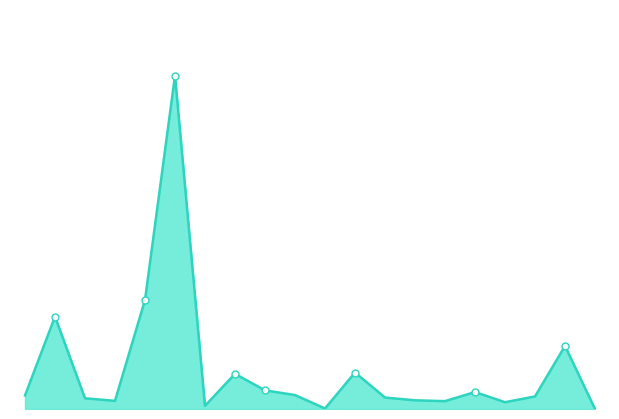

Does the chart have visible grid lines?

No